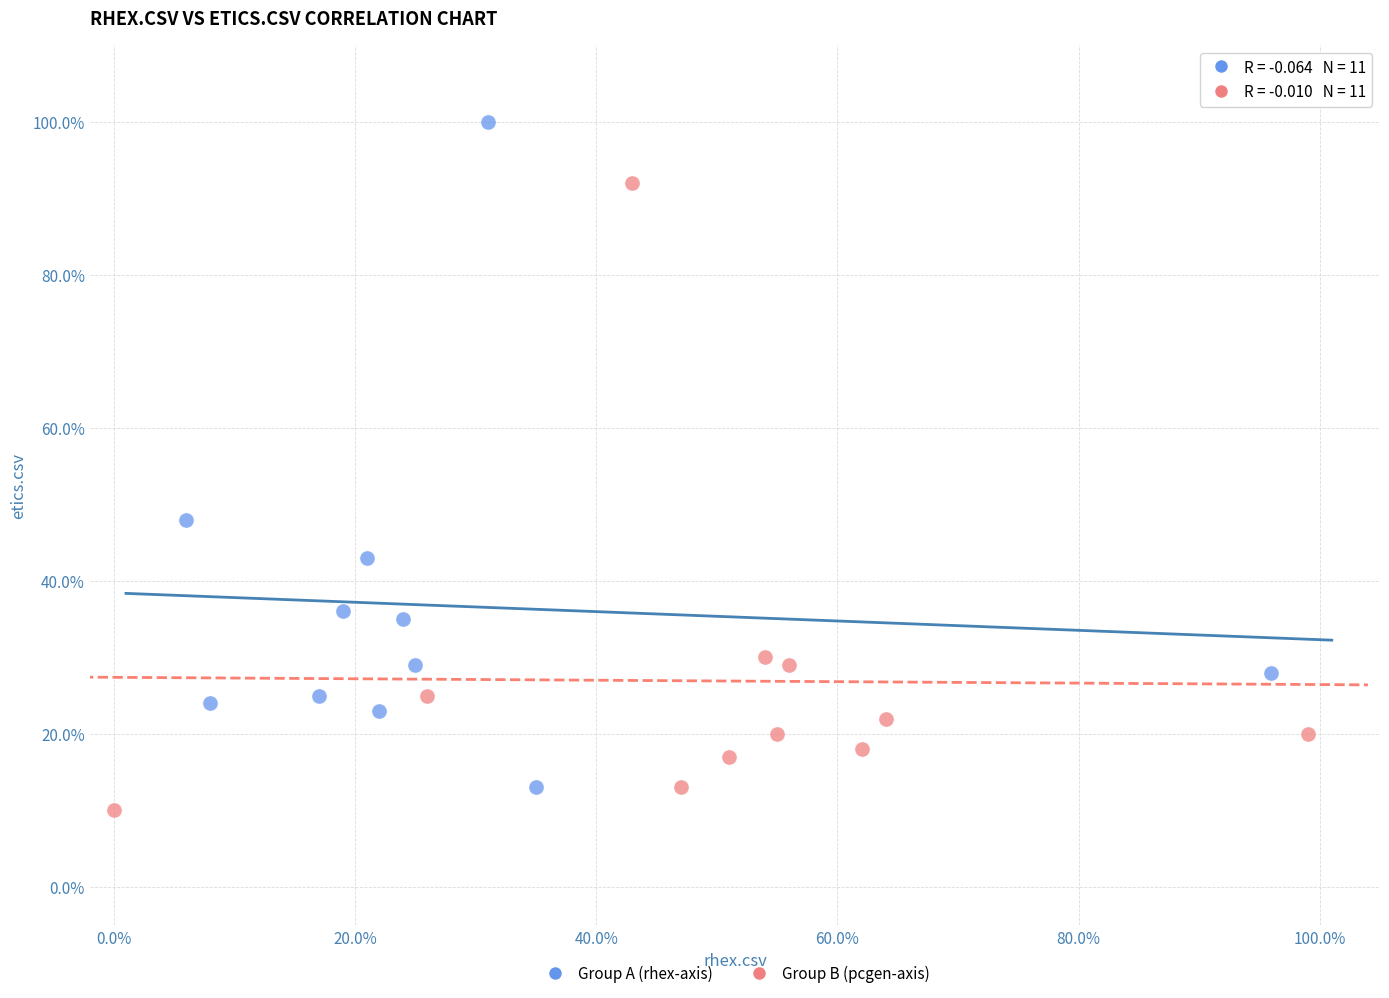

What are all the series names shown in the legend?

Group A (rhex-axis), Group B (pcgen-axis)